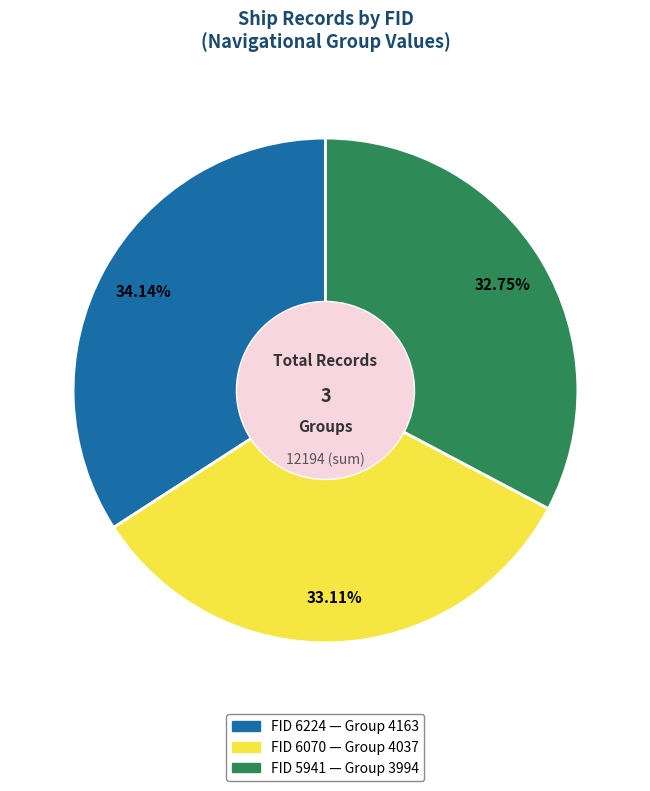

Does any single category account for the majority?

No